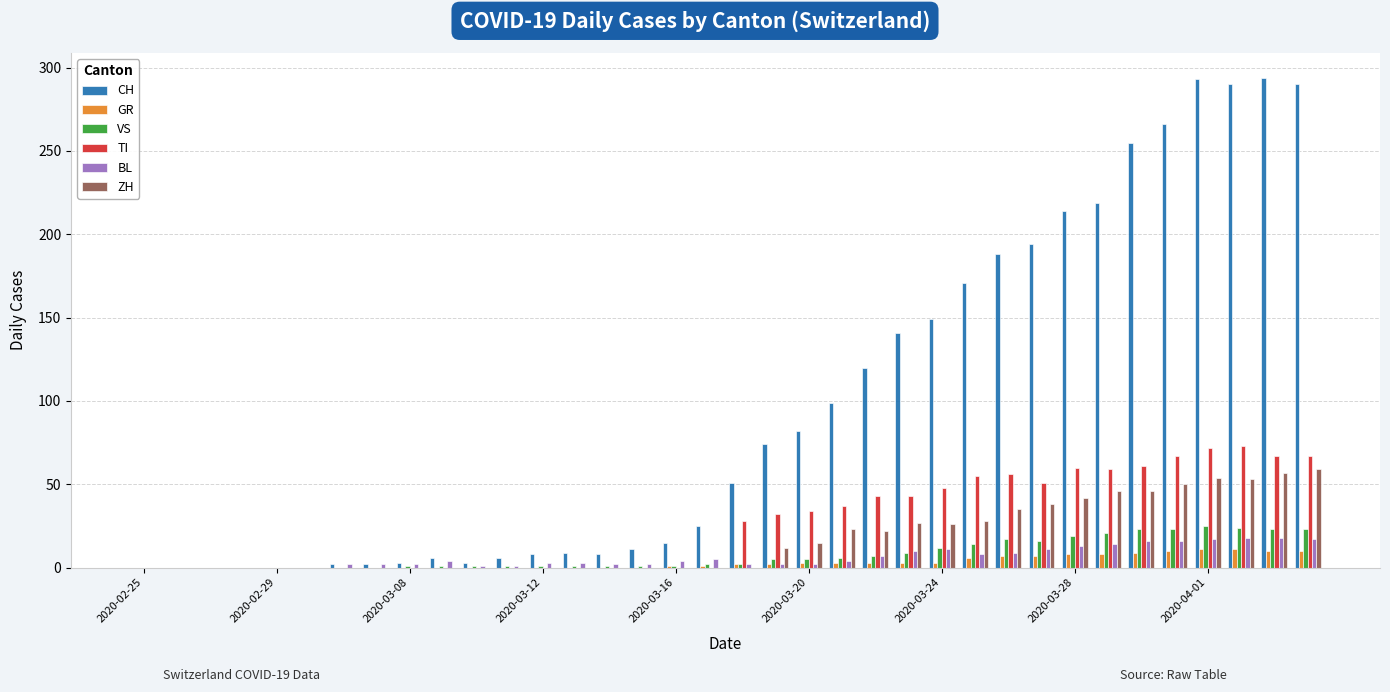

What is the sum of all CH values?

3488